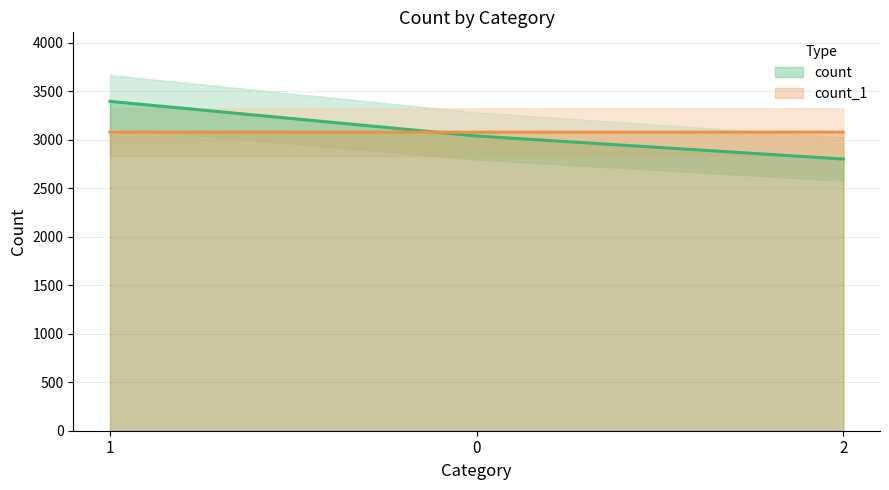

What is the spread (max minus min) of values at 2?

278